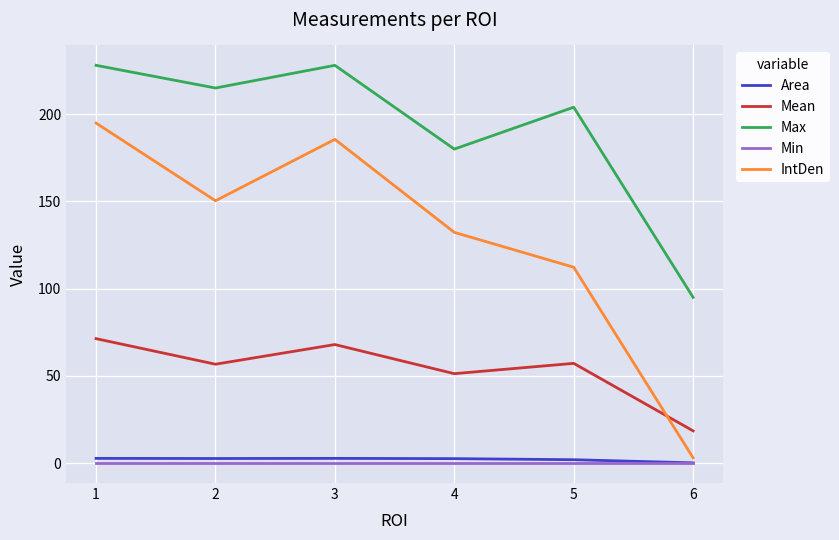

What is the sum of the Mean values at 5 and 6?

75.7